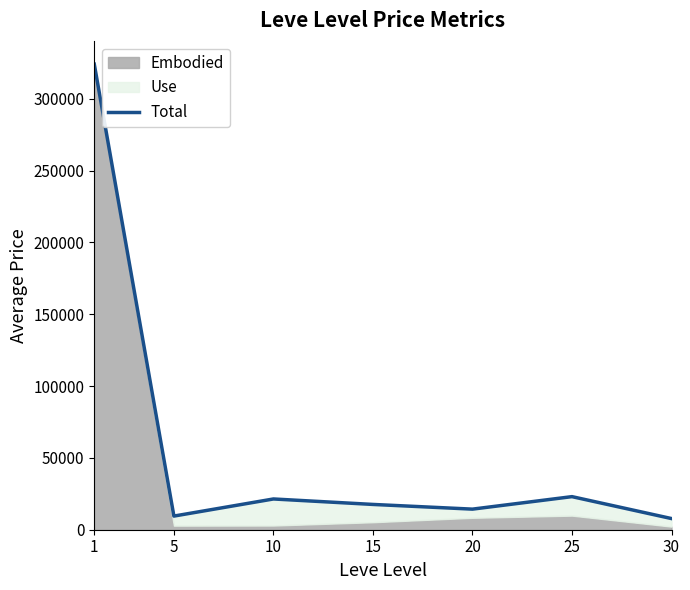

What is the minimum value shown in the chart?

7770.2